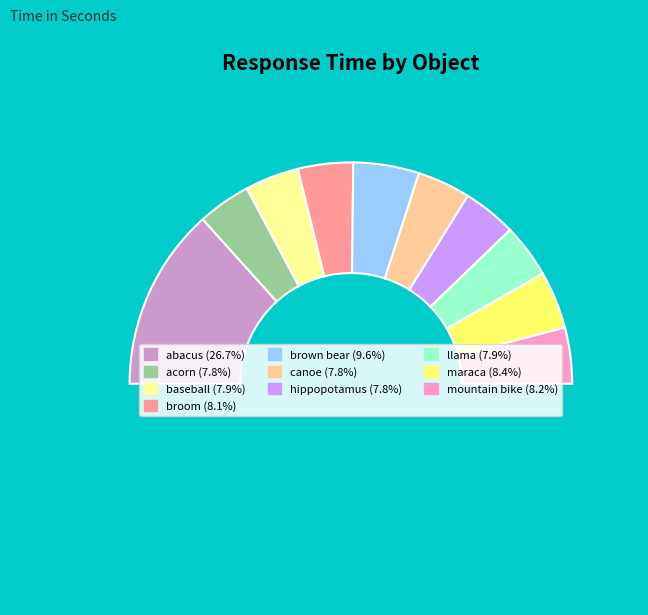

What is the smallest slice in the pie chart?

acorn